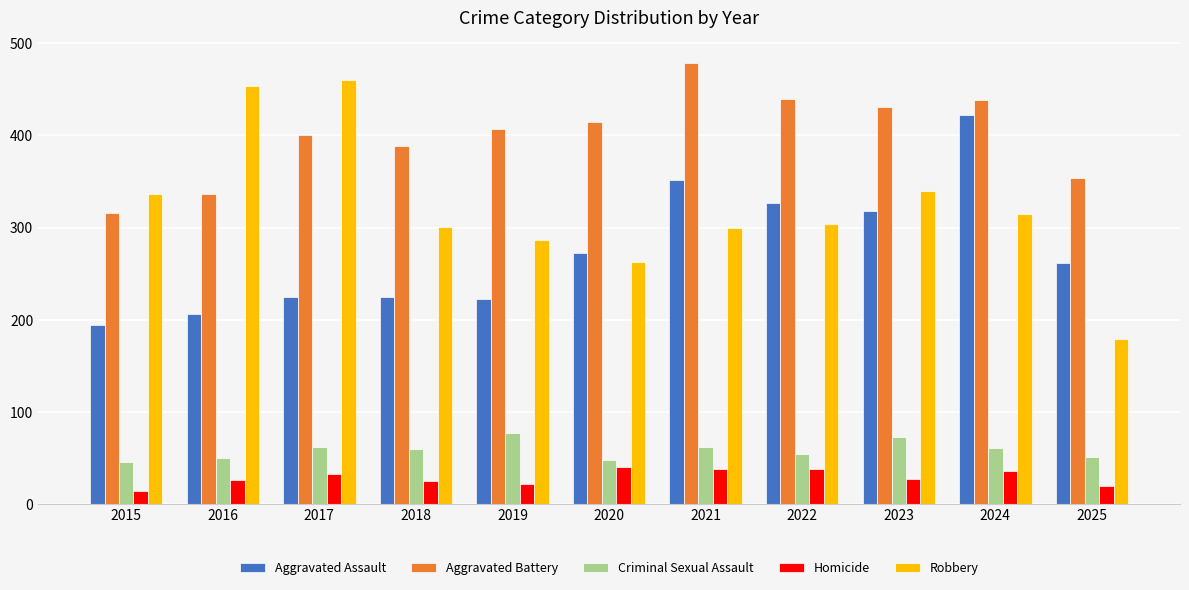

Between 2019 and 2021, which series saw the biggest shift?

Aggravated Assault